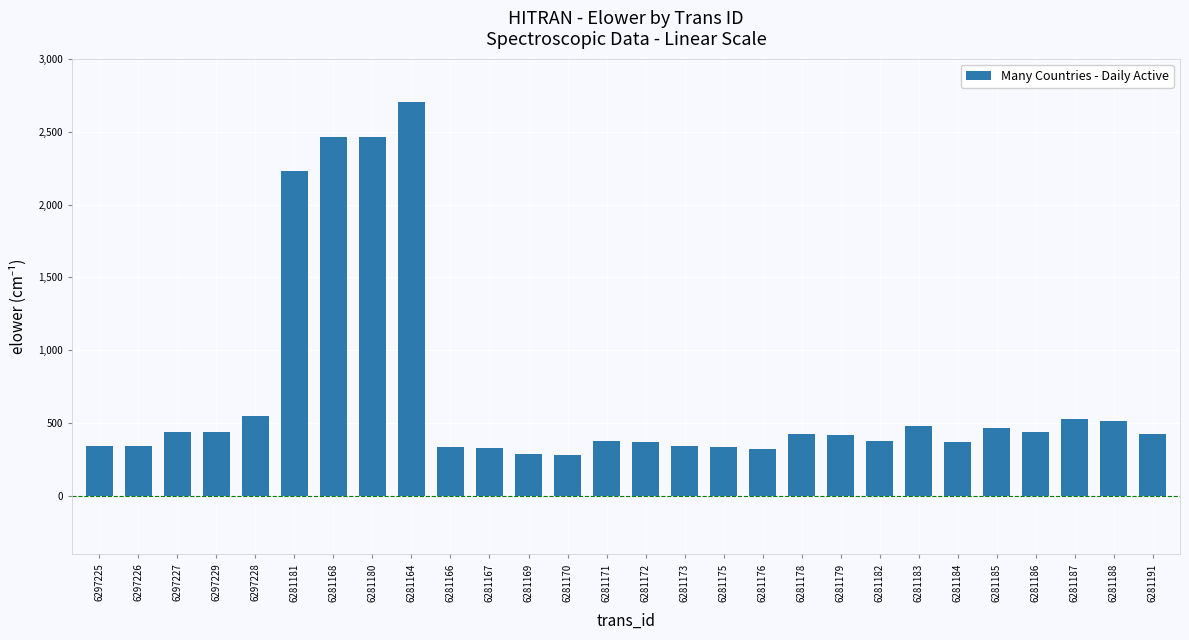

What is the label of the 13th bar from the right?

6281173